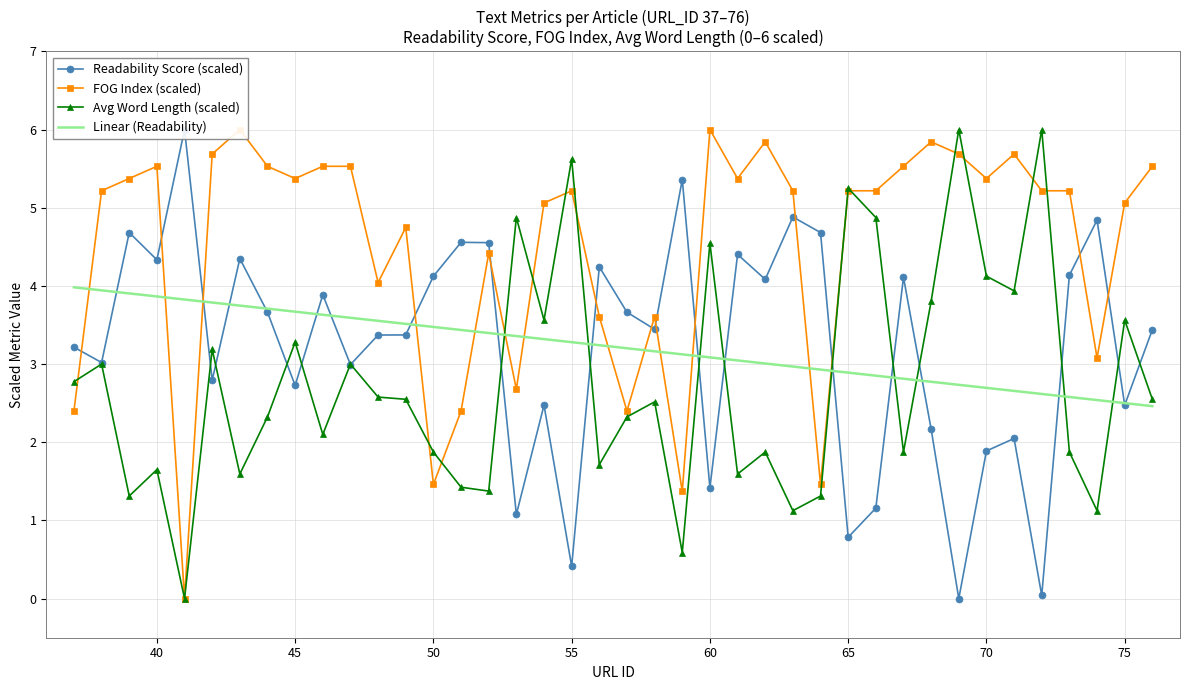

True or false: Avg Word Length (scaled) and Linear (Readability) cross at least once.

True